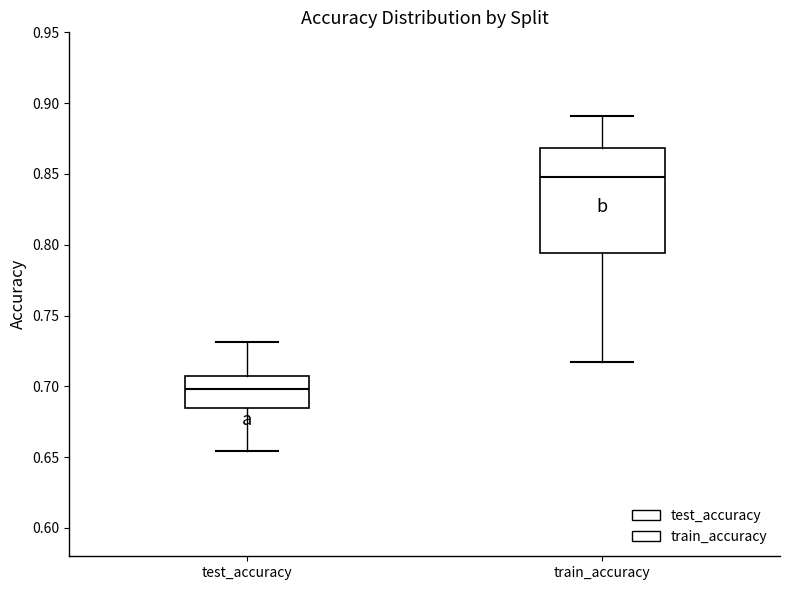

Reading left to right, transcribe this box plot: for each box, give where its median line is, the range the box spans, and where its two whiskers end, as read against the y-axis. The values are not printed on the chart, so give them approximately, as read against the axis.

test_accuracy: median 0.700, box 0.685 to 0.705, whiskers 0.655 to 0.730
train_accuracy: median 0.850, box 0.795 to 0.870, whiskers 0.715 to 0.890